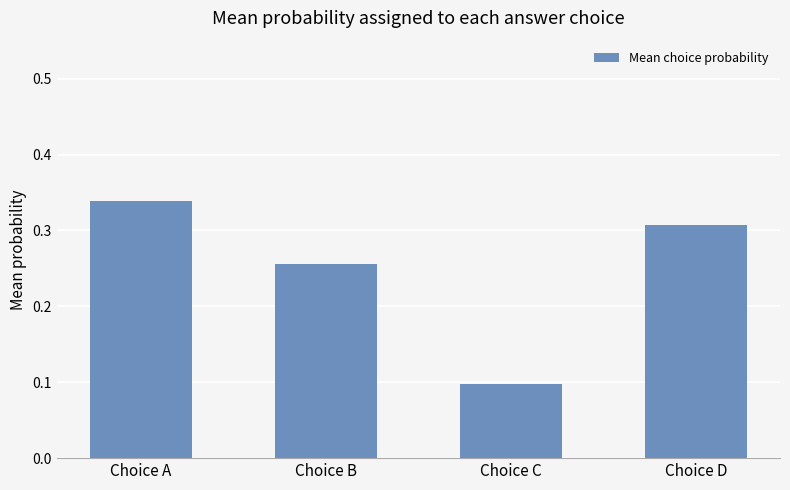

Rank the categories by value from highest to lowest.

Choice A, Choice D, Choice B, Choice C